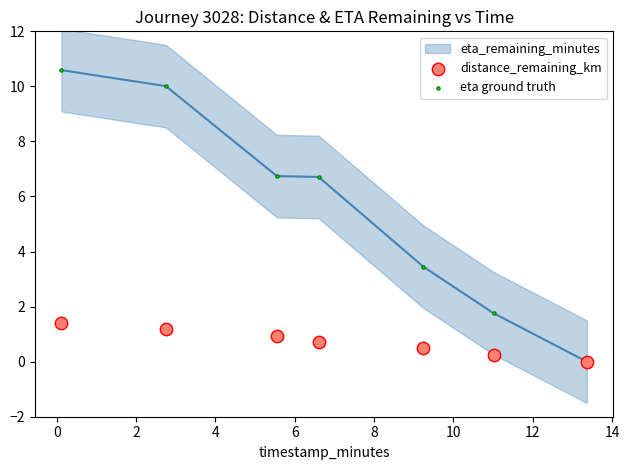

In the eta ground truth series, what Y value is closest to 5?

3.5